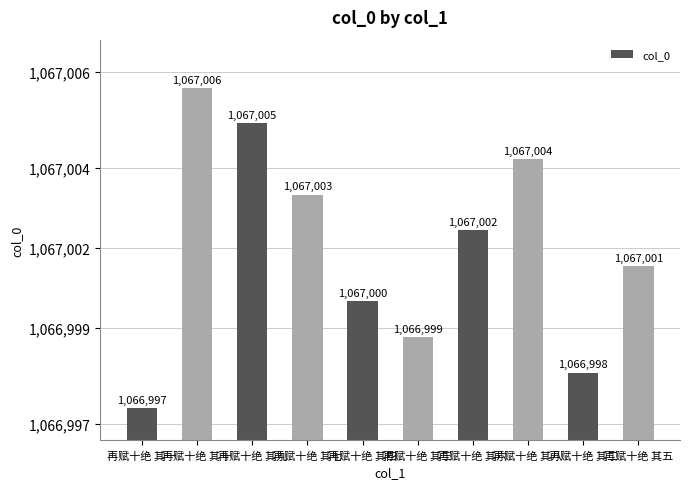

Count the values in the range 1066999 to 1067004.

6